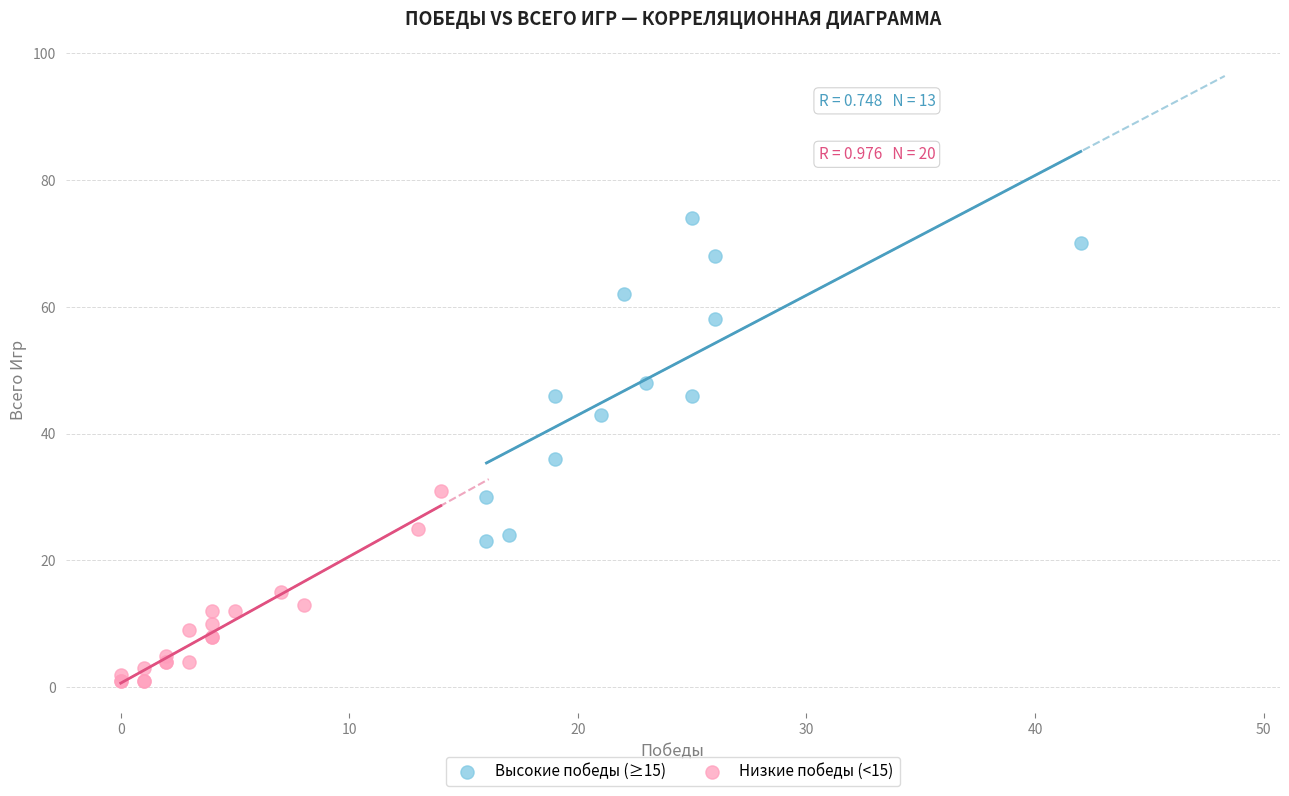

Which series reaches the maximum Y coordinate?

Высокие победы (≥15)